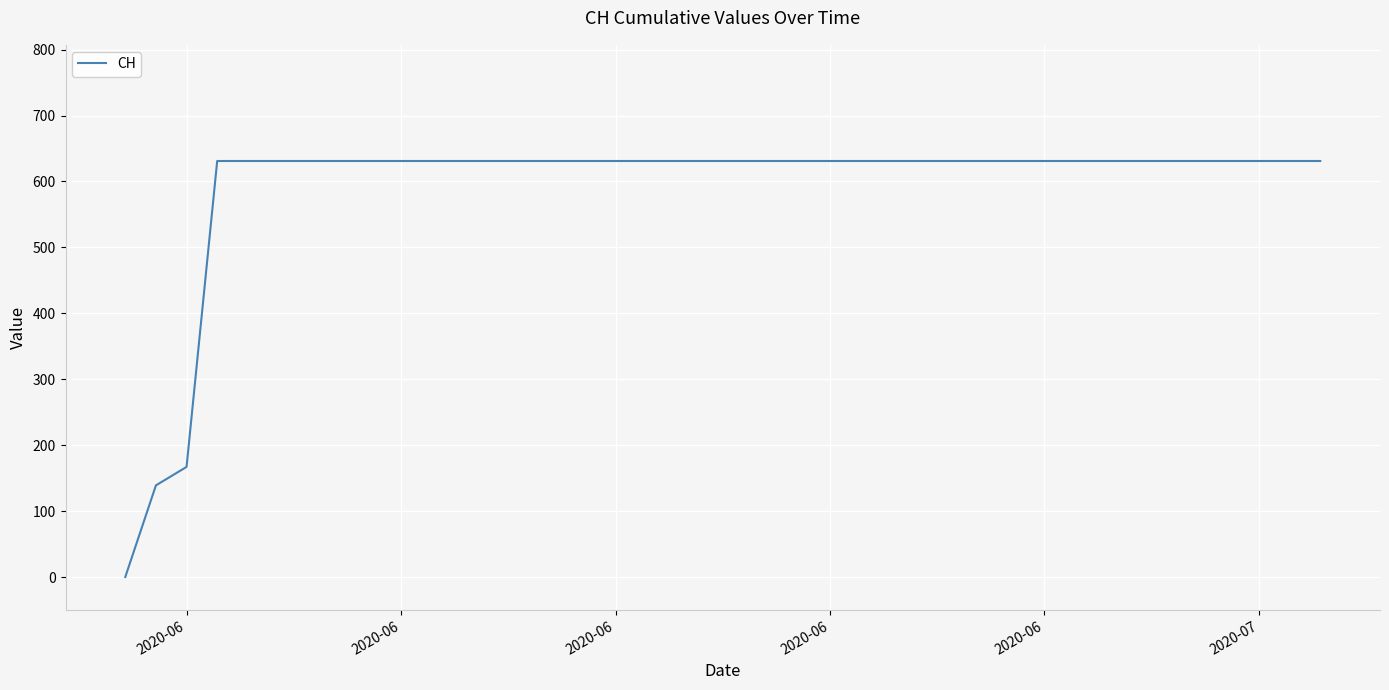

What is the difference between the maximum and minimum values?

631